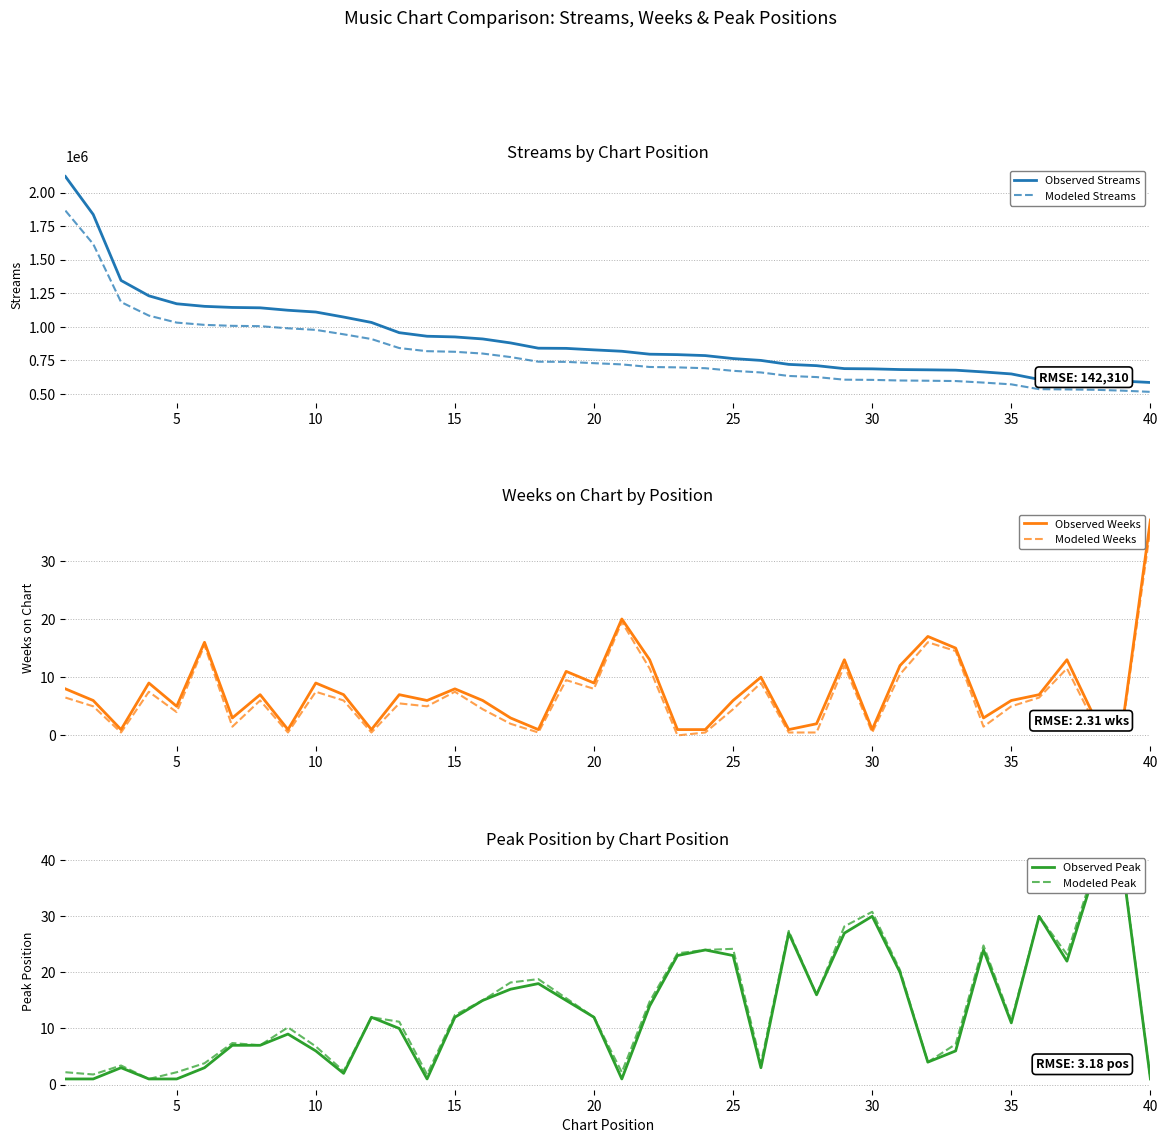

At 30, list the series in order from largest to smallest.

Observed Streams, Modeled Streams, Modeled Peak, Observed Peak, Observed Weeks, Modeled Weeks